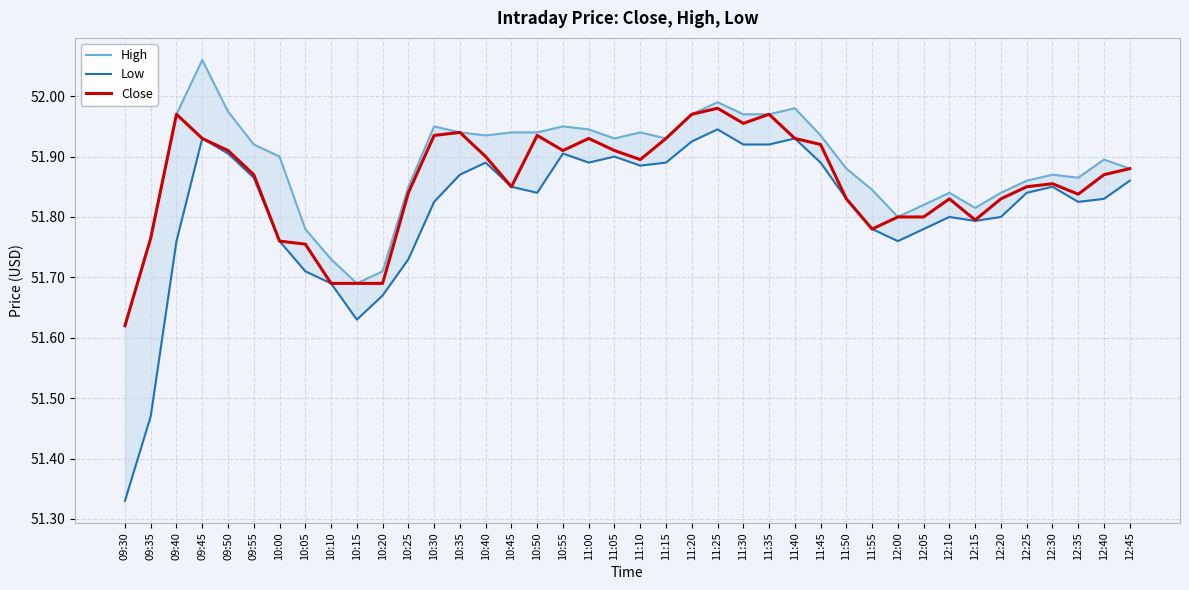

How many lines are shown in the chart?

3